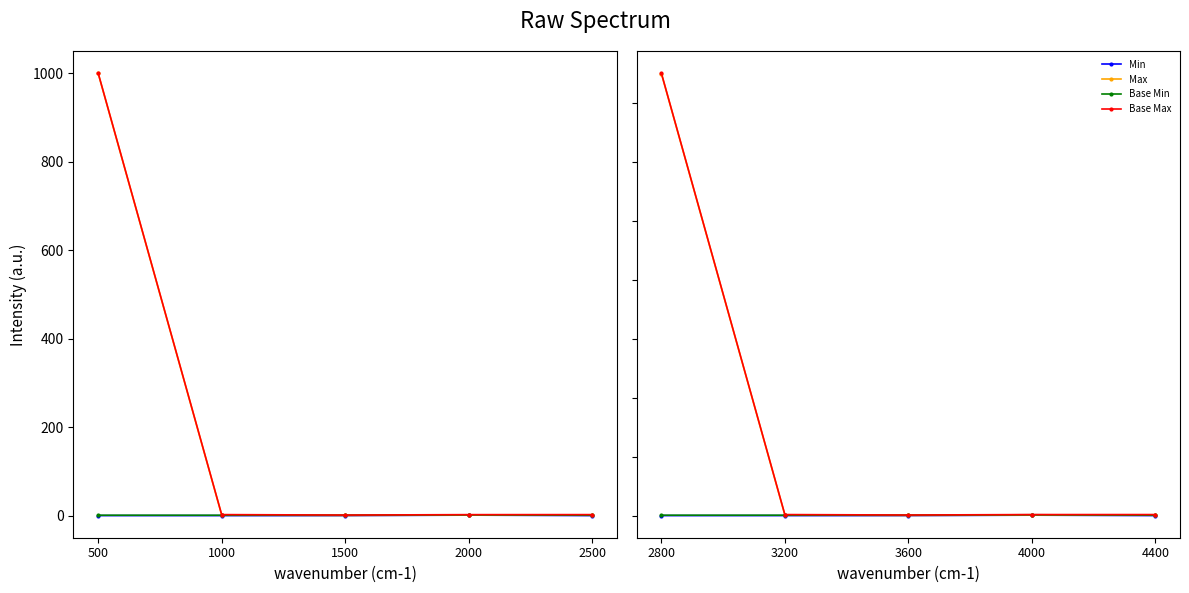

At how many categories does at least one series exceed 271?

1